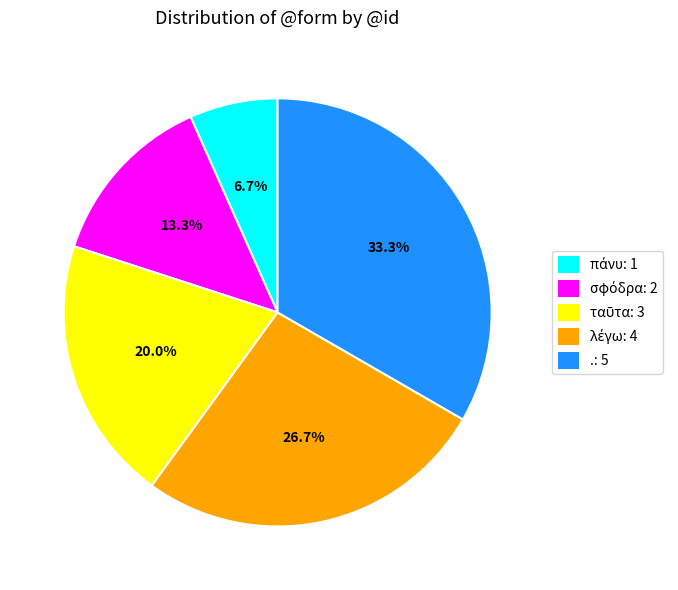

Does .: 5 account for over 50% of the chart?

No